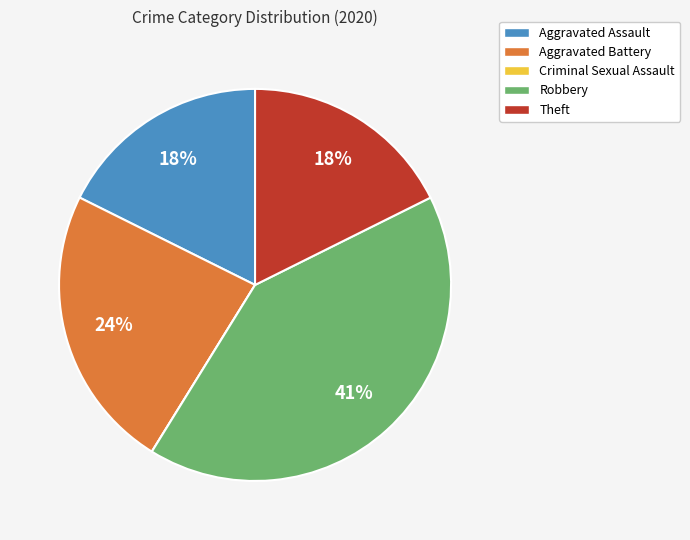

To the nearest percent, what is the average slice percentage?

20%